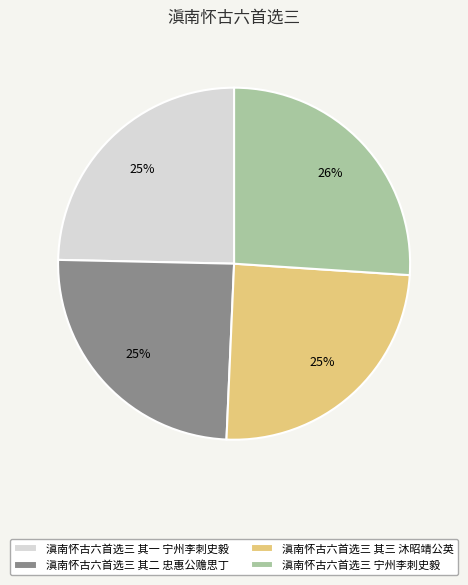

To the nearest percent, what is the difference between the 滇南怀古六首选三 宁州李刺史毅 and 滇南怀古六首选三 其三 沐昭靖公英 slice percentages?

1%